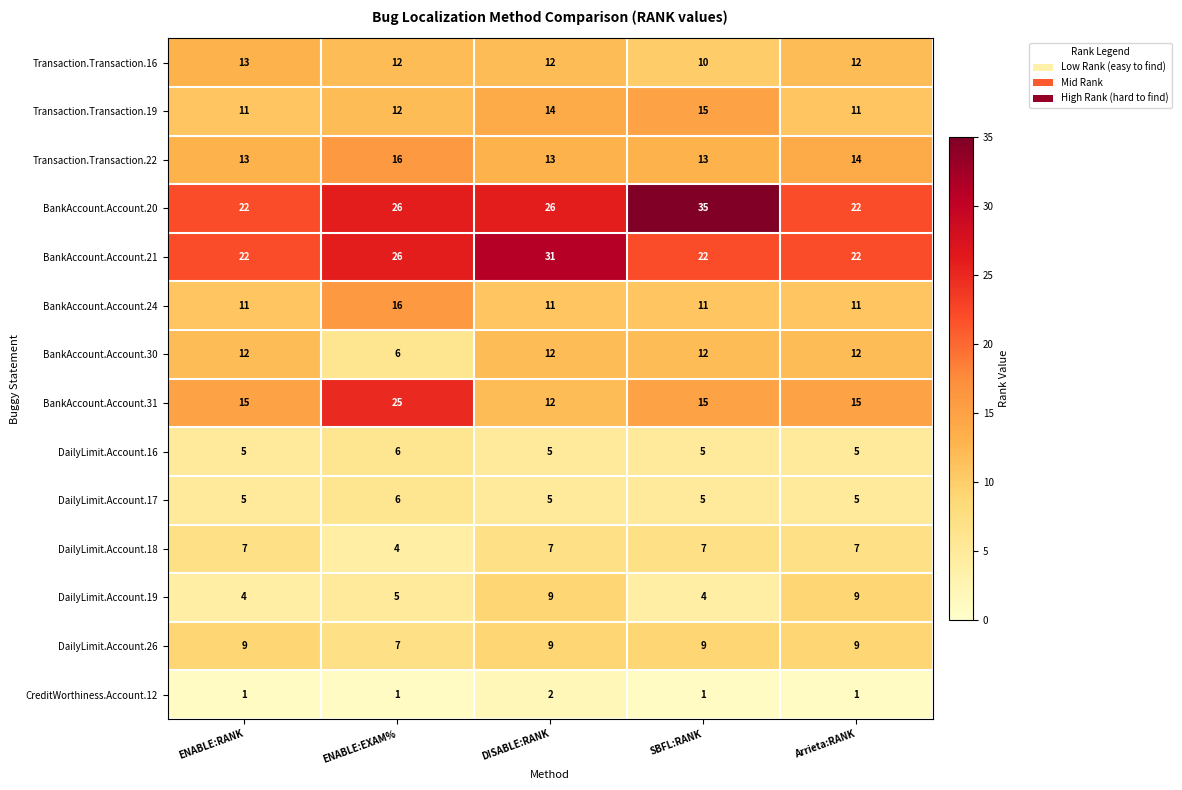

What is the spread (max minus min) of values at Arrieta:RANK?

21